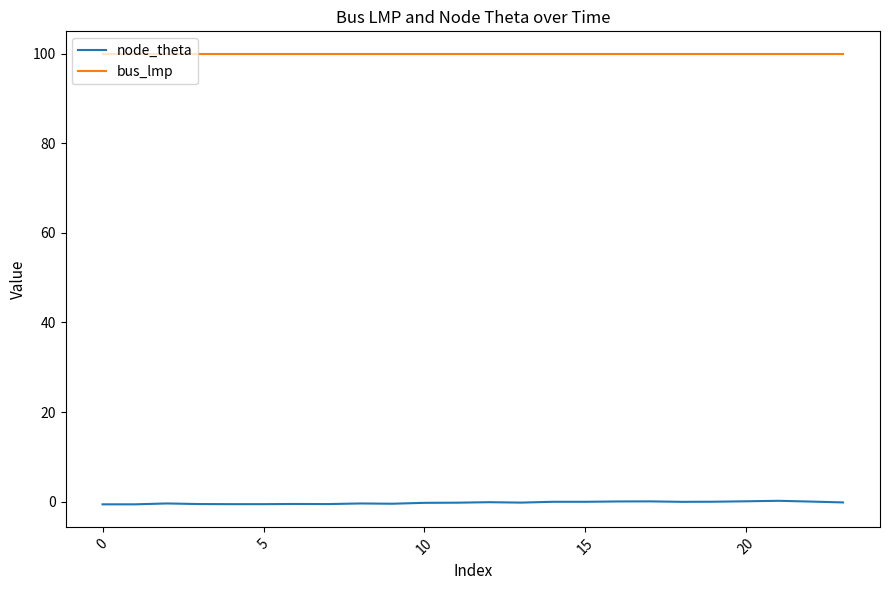

Rank the series by their average value, from highest to lowest.

bus_lmp, node_theta